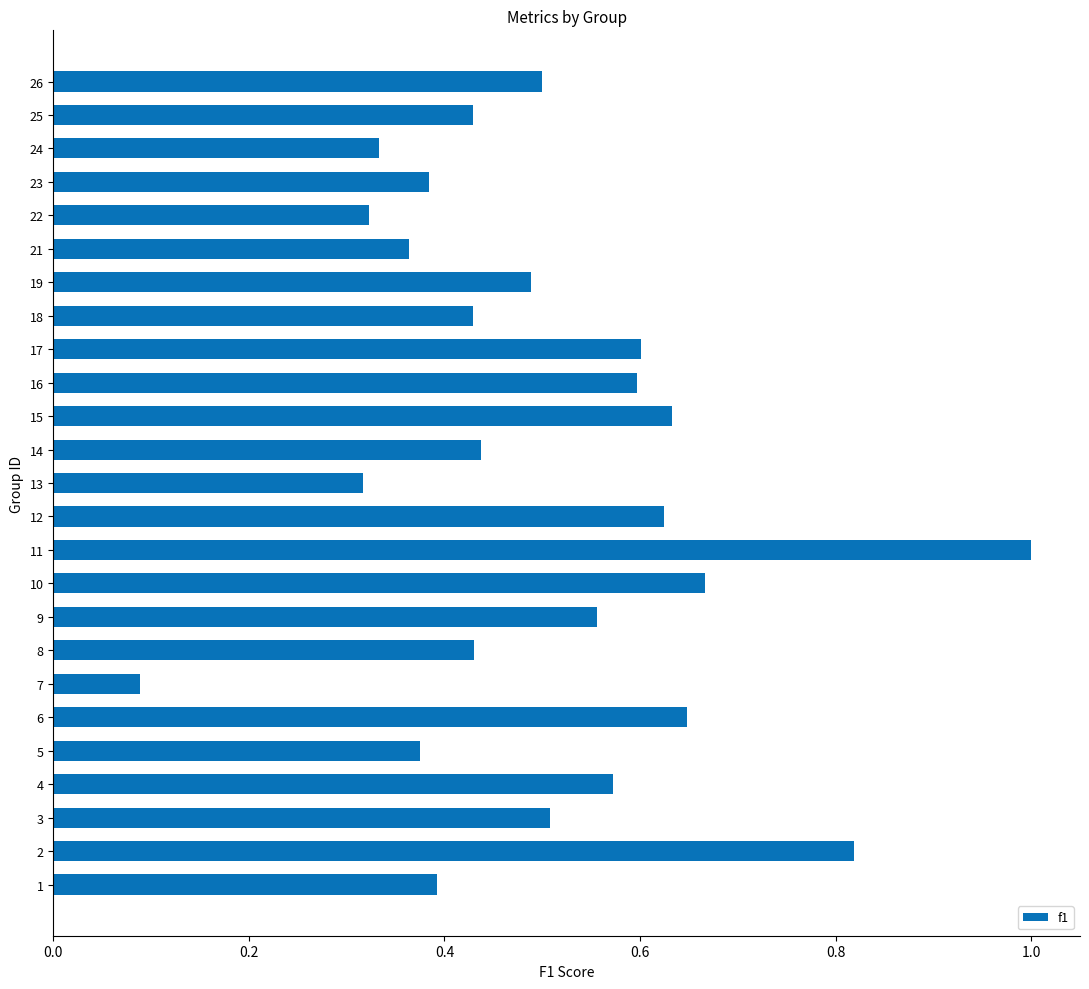

What is the sum of all values?

12.5